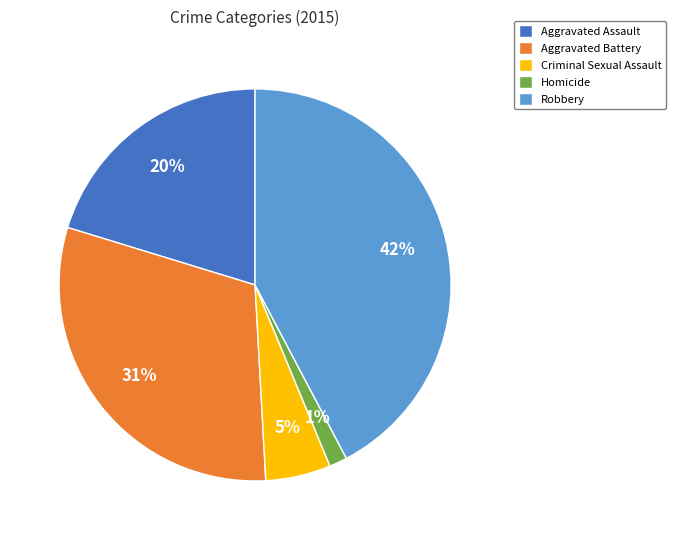

Is the sum of Aggravated Assault and Aggravated Battery greater than half?

Yes